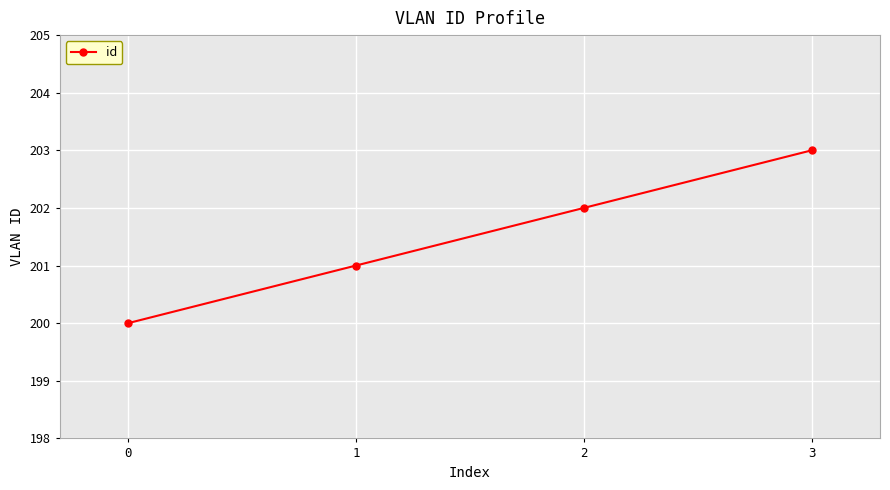

Rank the categories by value from lowest to highest.

0, 1, 2, 3